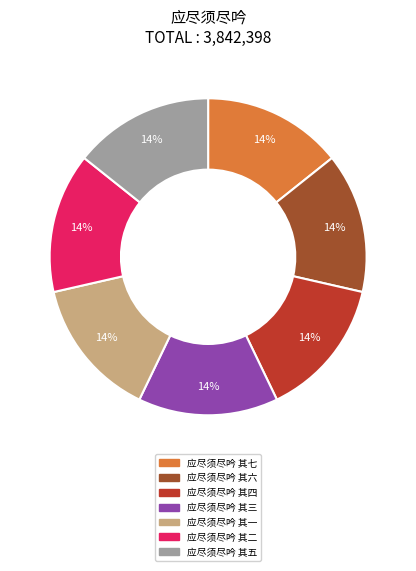

Is it true that 应尽须尽吟 其三 is 1% of the pie?

False